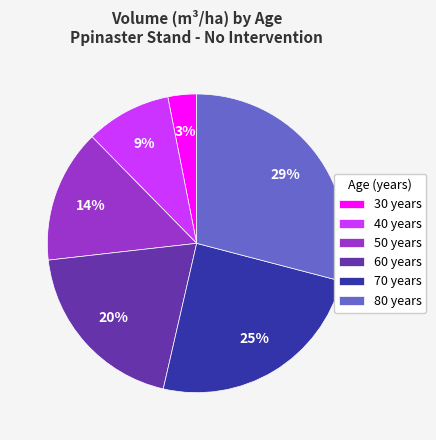

To the nearest percent, what is the difference between the largest and smallest slice percentages?

26%